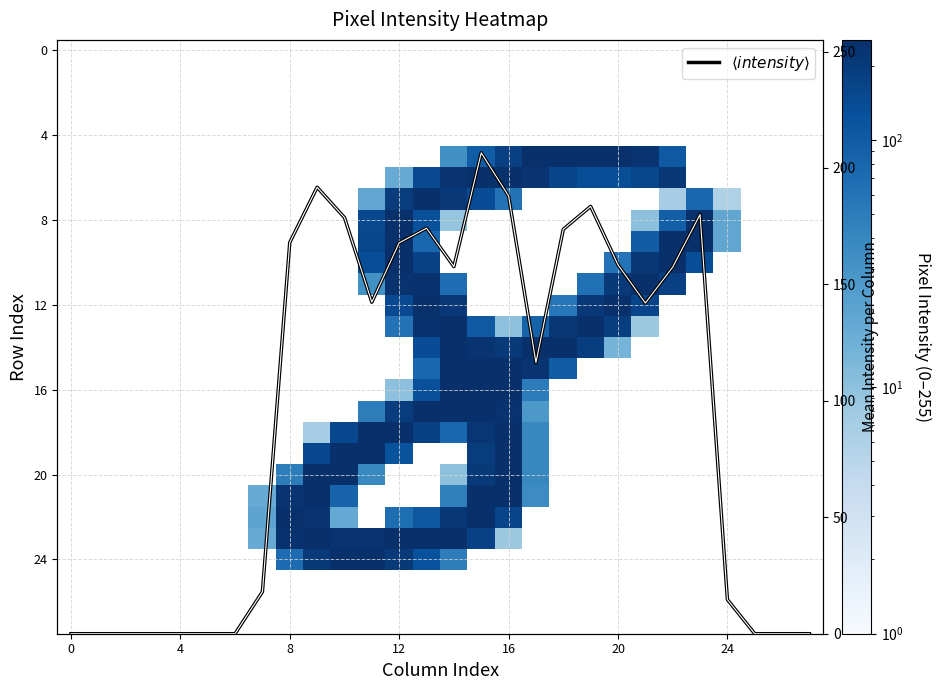

How many values in the 20 series are below 209?

4